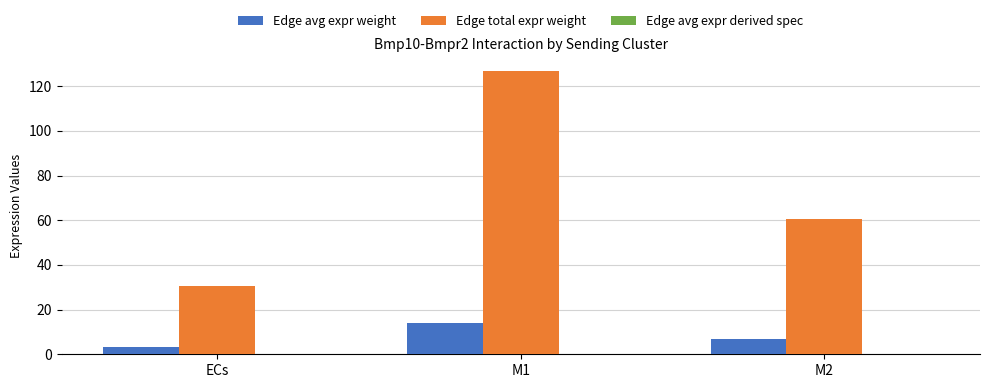

The Edge total expr weight series shows 126.7 at M1. True or false?

True